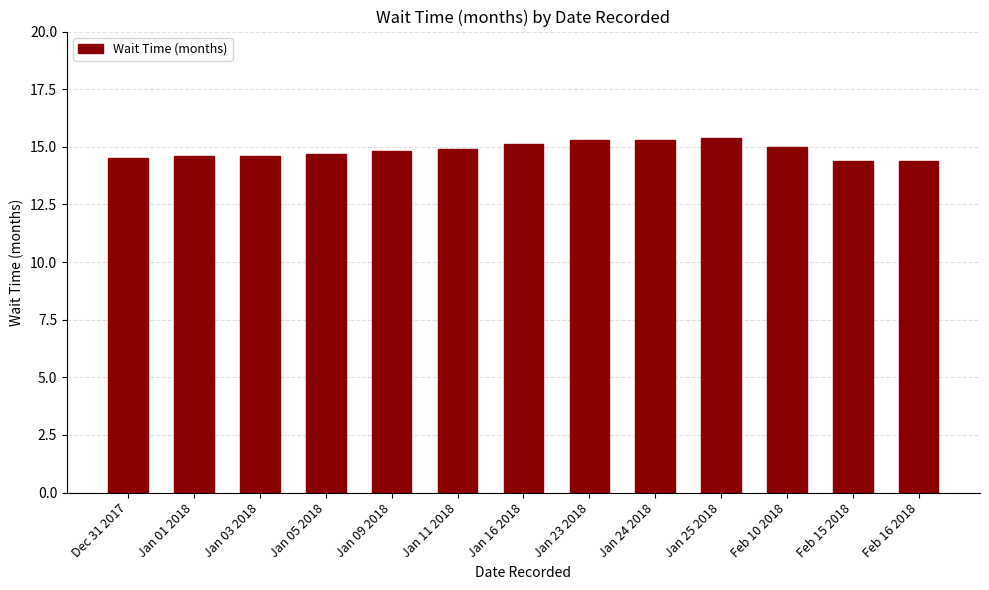

Are the bars grouped side by side (vs. stacked)?

No